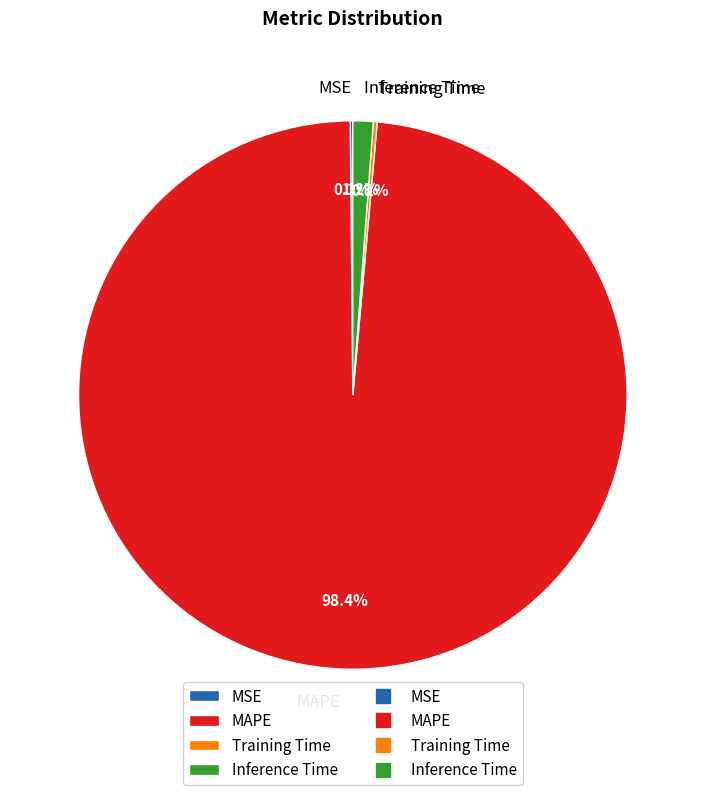

Which slice is the largest?

MAPE